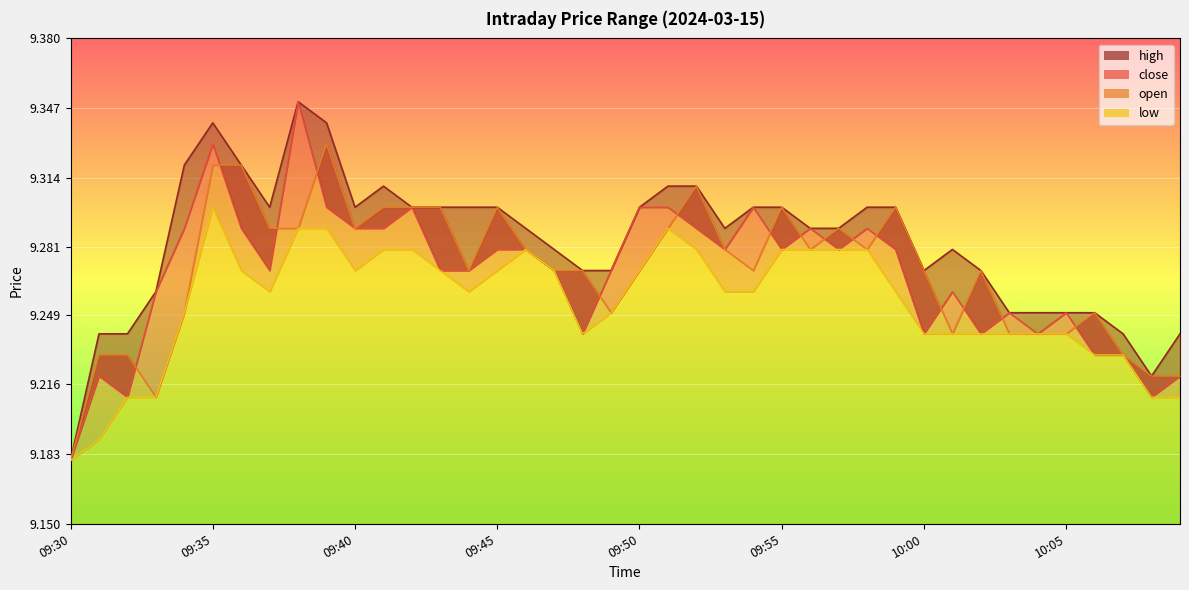

What are all the series names shown in the legend?

high, close, open, low